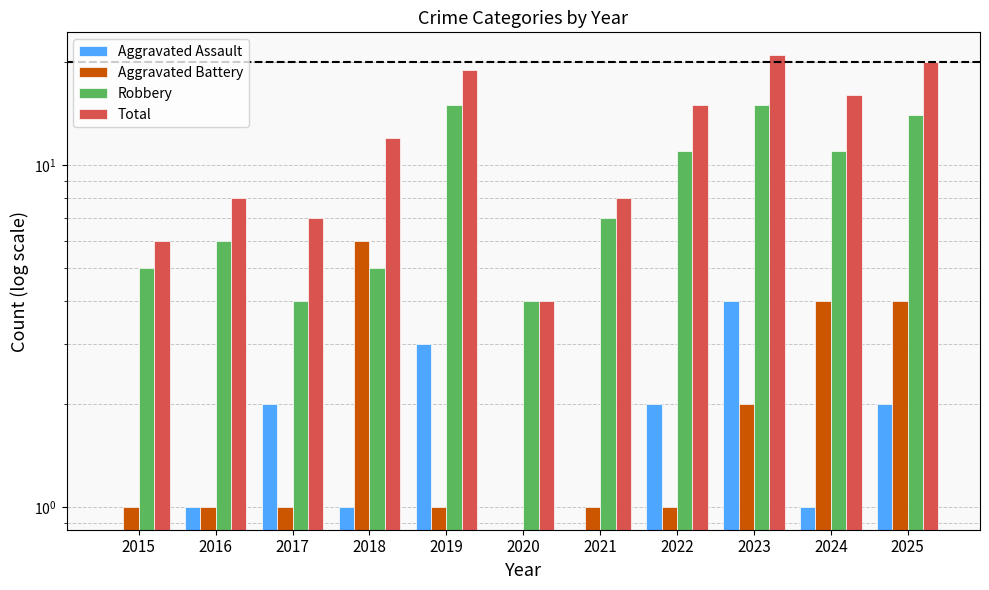

At which label does Robbery reach its peak?

2019